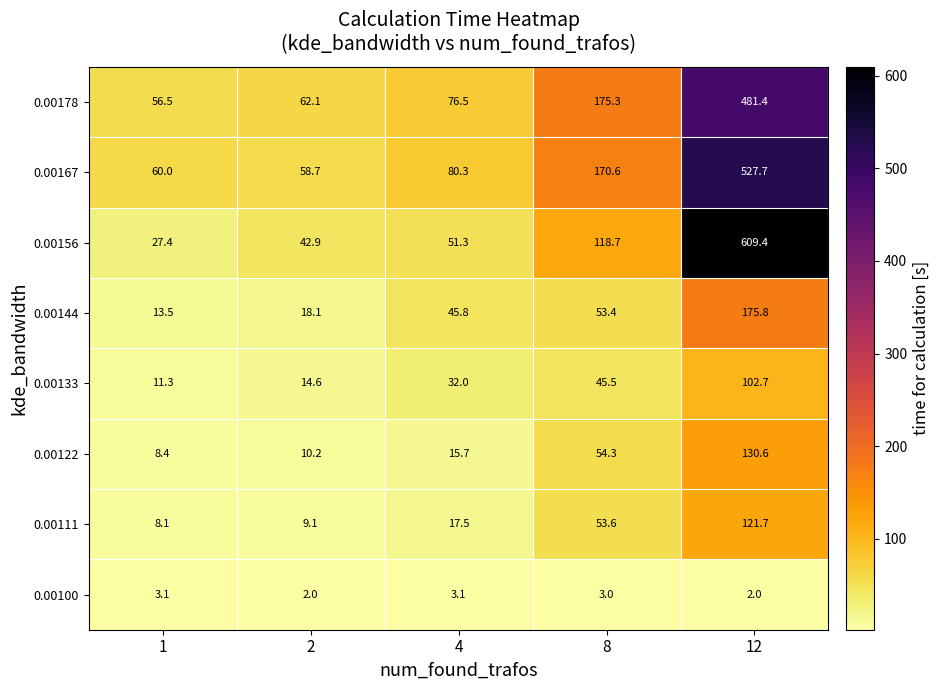

Read the 0.00100 value at 8.

3.0